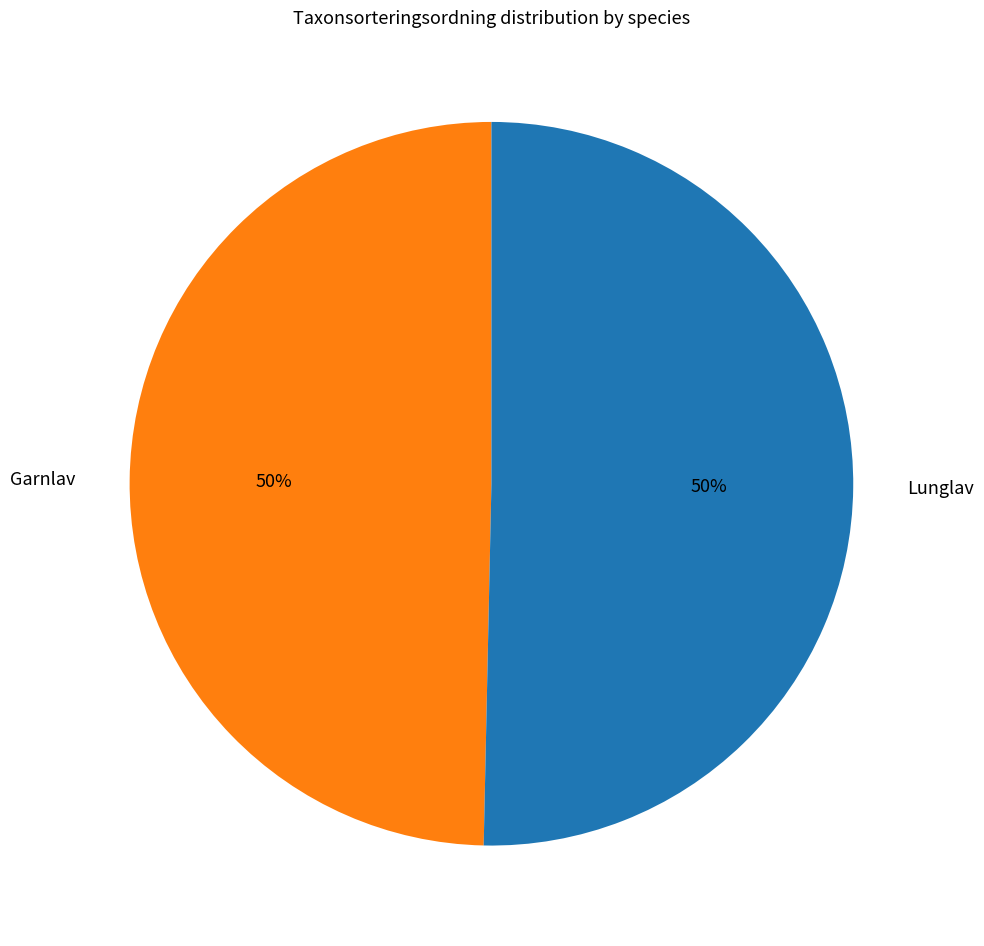

To the nearest percent, what percentage of the pie is Lunglav?

50%